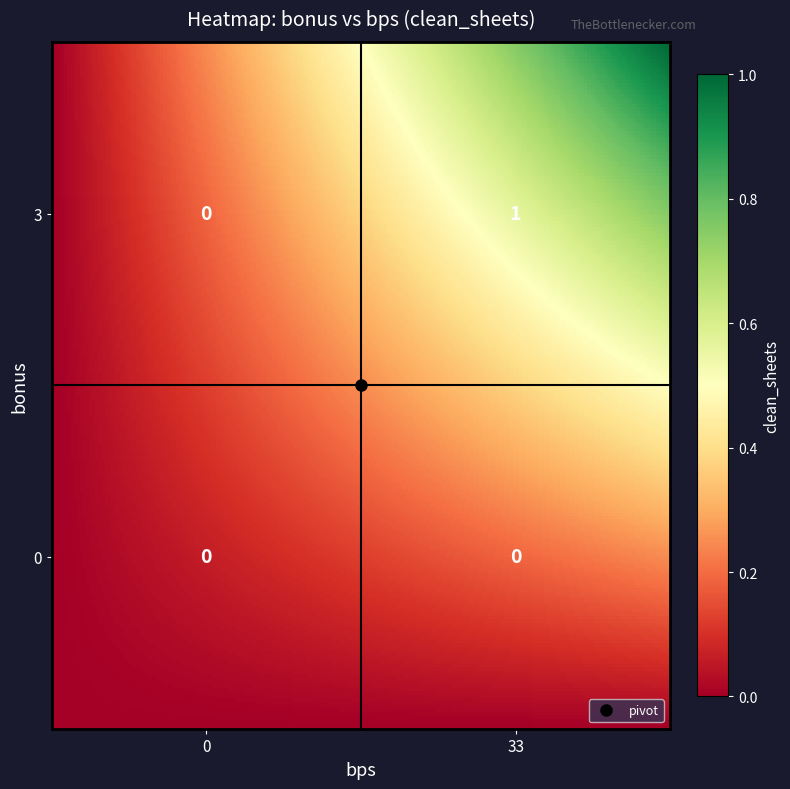

How many values in 3 are above zero?

1